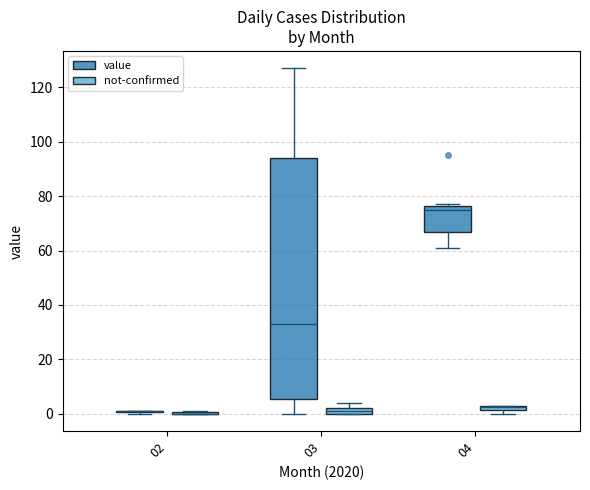

Which box is the tallest, from its lower edge to its upper edge?

03 (value)